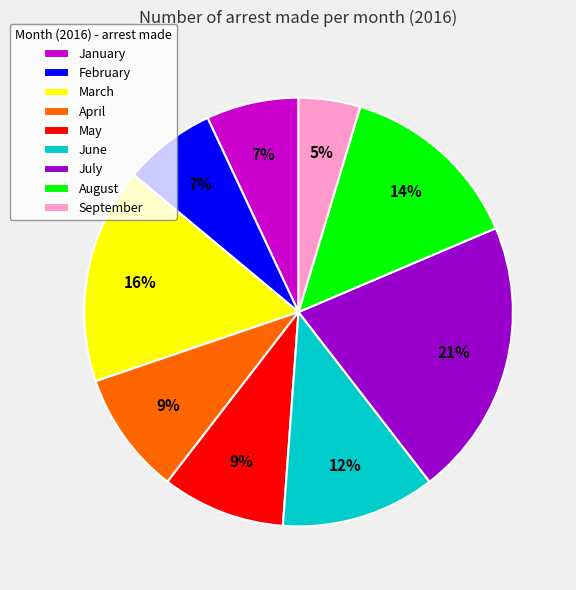

The April slice represents 9% of the pie. True or false?

True